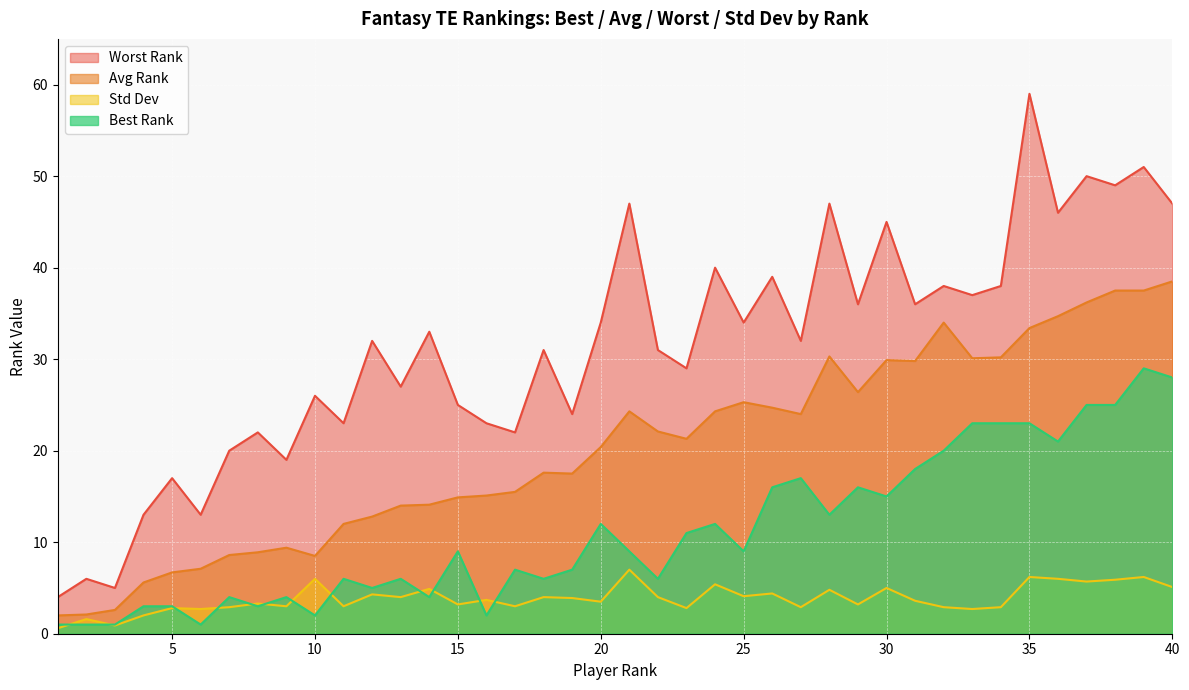

True or false: Std Dev and Avg Rank intersect in this chart.

False